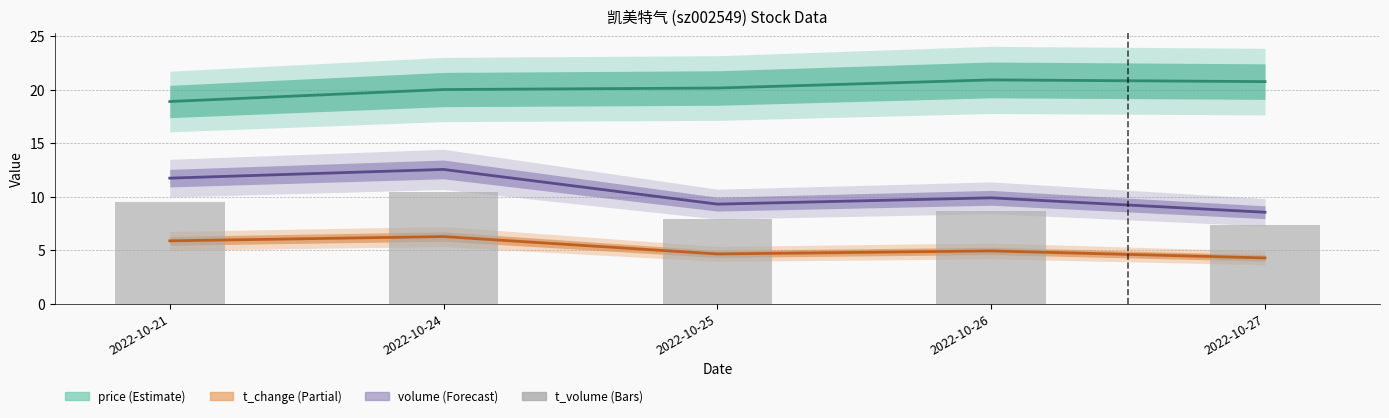

Are the bars grouped side by side (vs. stacked)?

No